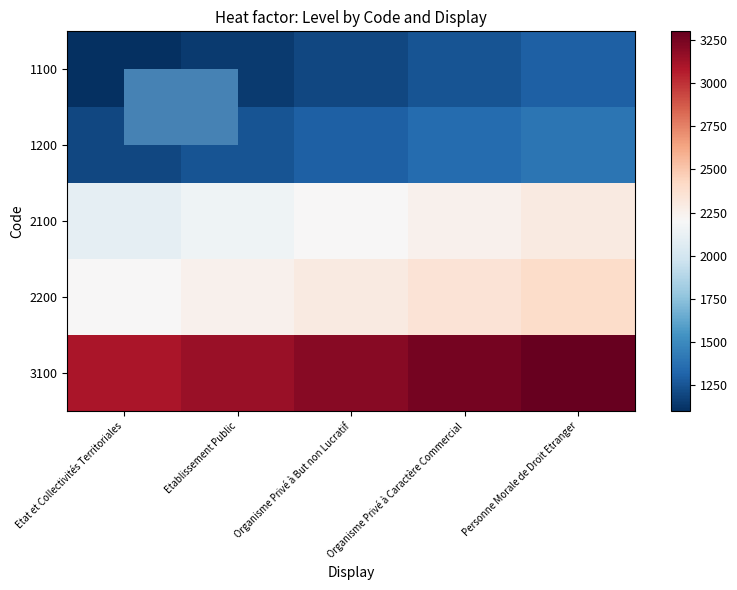

Reading left to right, list all the values displayed in this chart.

1100: Etat et Collectivités Territoriales=1100	Etablissement Public=1150	Organisme Privé à But non Lucratif=1200	Organisme Privé à Caractère Commercial=1250	Personne Morale de Droit Etranger=1300
1200: Etat et Collectivités Territoriales=1200	Etablissement Public=1250	Organisme Privé à But non Lucratif=1300	Organisme Privé à Caractère Commercial=1350	Personne Morale de Droit Etranger=1400
2100: Etat et Collectivités Territoriales=2100	Etablissement Public=2150	Organisme Privé à But non Lucratif=2200	Organisme Privé à Caractère Commercial=2250	Personne Morale de Droit Etranger=2300
2200: Etat et Collectivités Territoriales=2200	Etablissement Public=2250	Organisme Privé à But non Lucratif=2300	Organisme Privé à Caractère Commercial=2350	Personne Morale de Droit Etranger=2400
3100: Etat et Collectivités Territoriales=3100	Etablissement Public=3150	Organisme Privé à But non Lucratif=3200	Organisme Privé à Caractère Commercial=3250	Personne Morale de Droit Etranger=3300